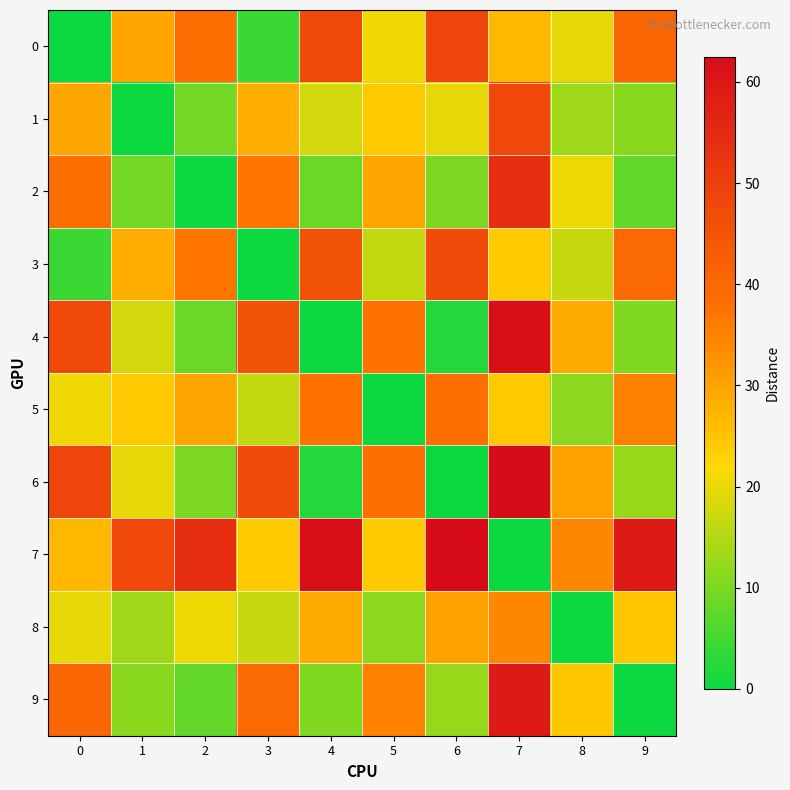

Rank the series at 5 from highest to lowest value.

6, 4, 9, 2, 1, 7, 0, 3, 8, 5